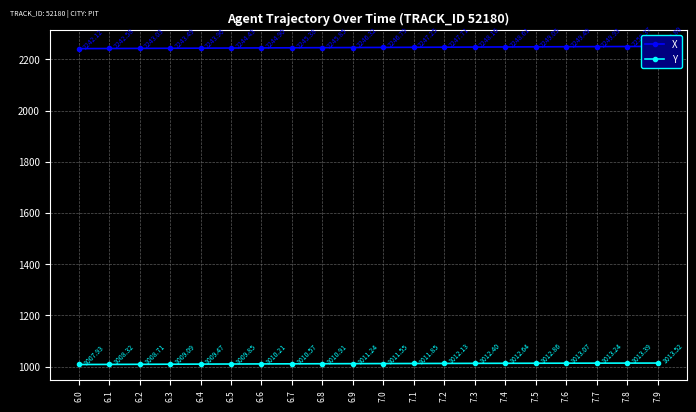

True or false: X and Y cross at least once.

False